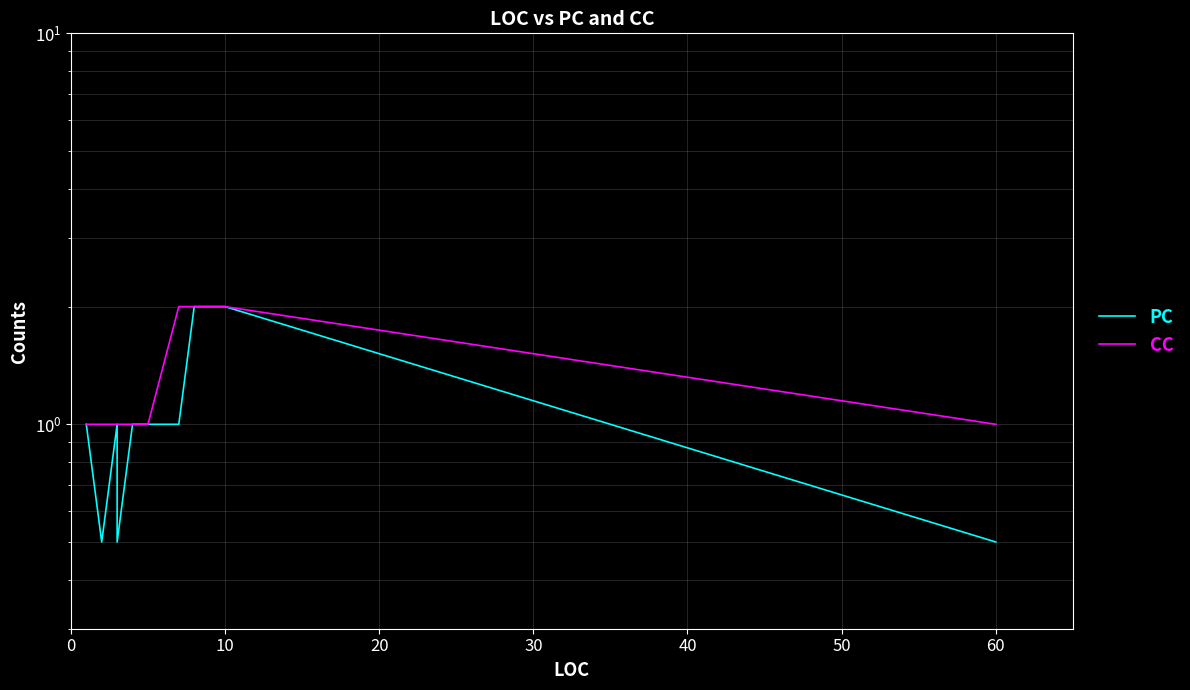

Which series has the largest total across all categories?

CC